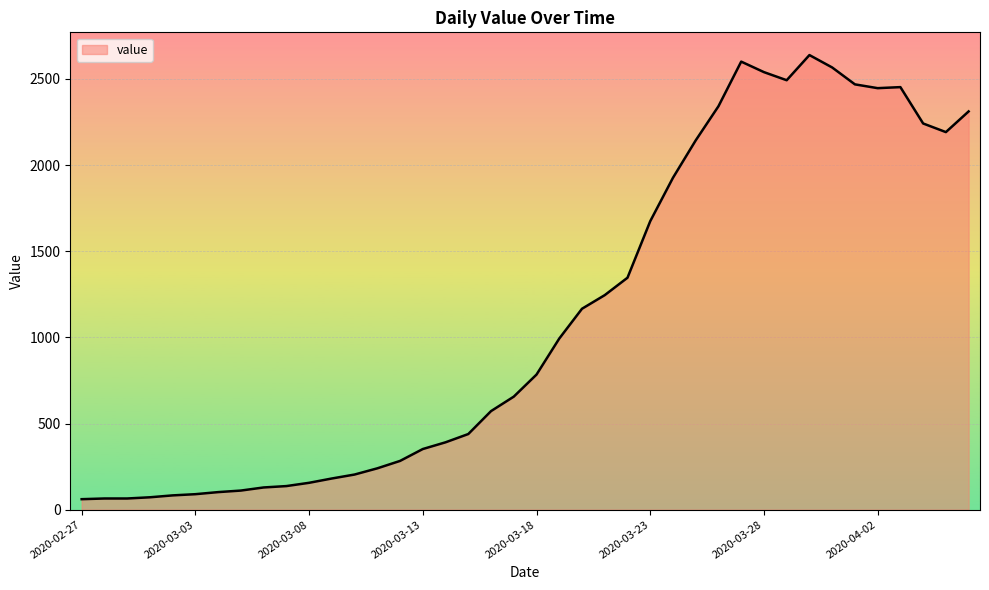

What is the maximum value shown in the chart?

2638